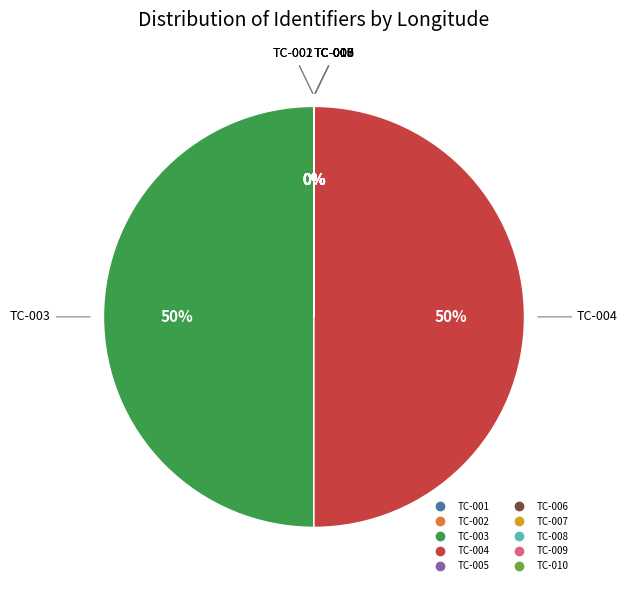

To the nearest percent, what is the average slice percentage?

10%